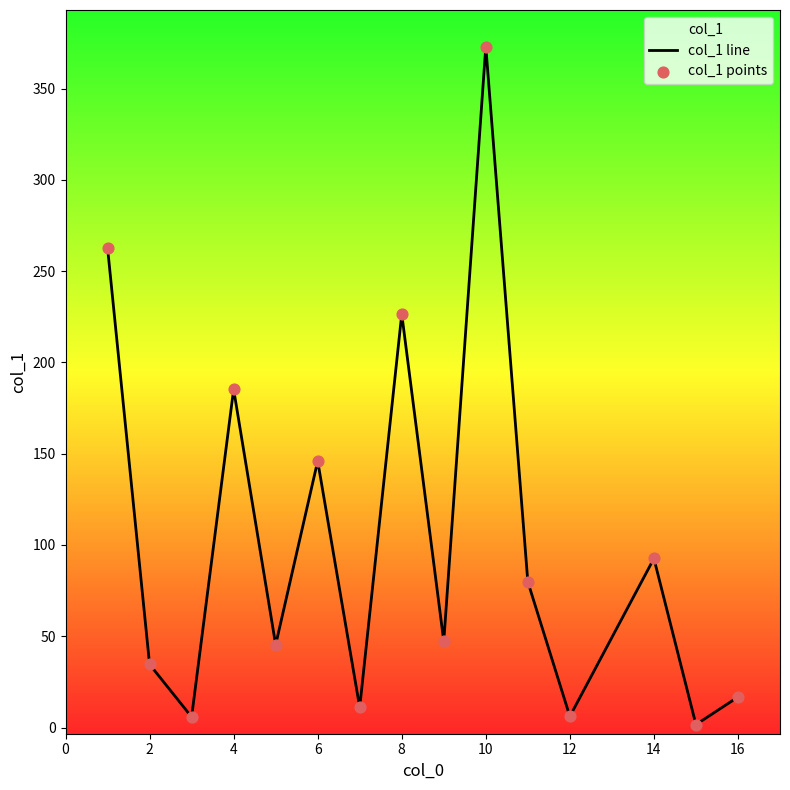

Which series has the widest spread of Y values?

col_1 line